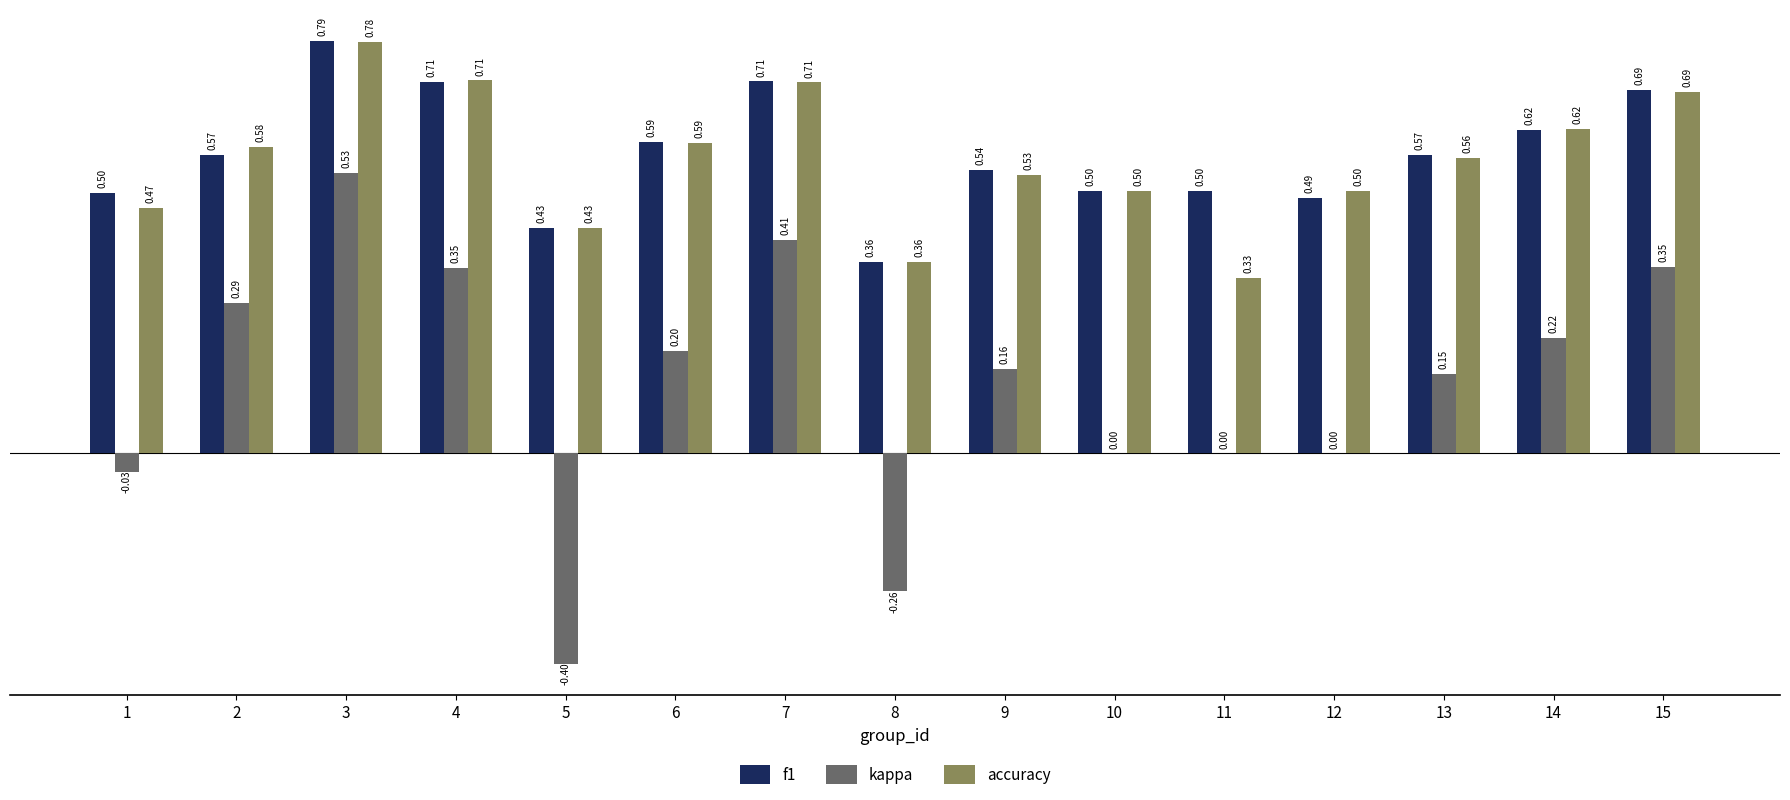

How many accuracy values are between 0 and 1?

15